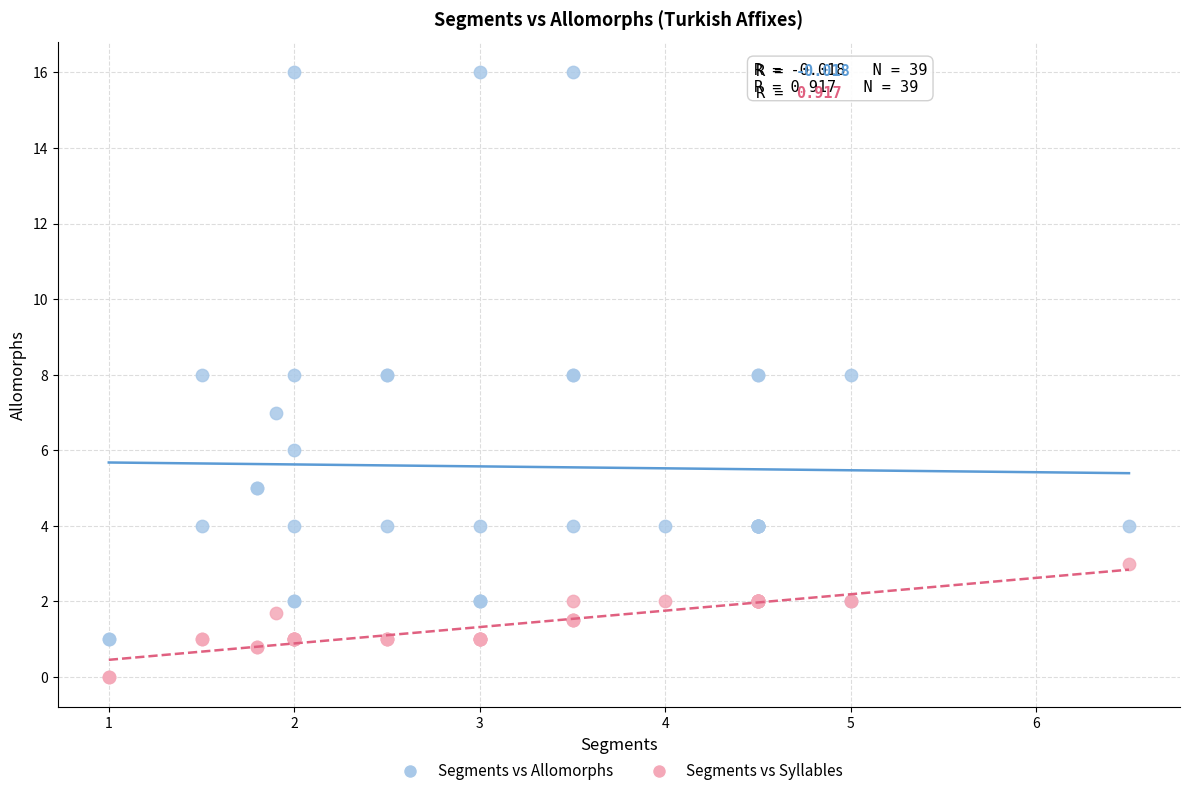

Which series has the widest spread of Y values?

Segments vs Allomorphs